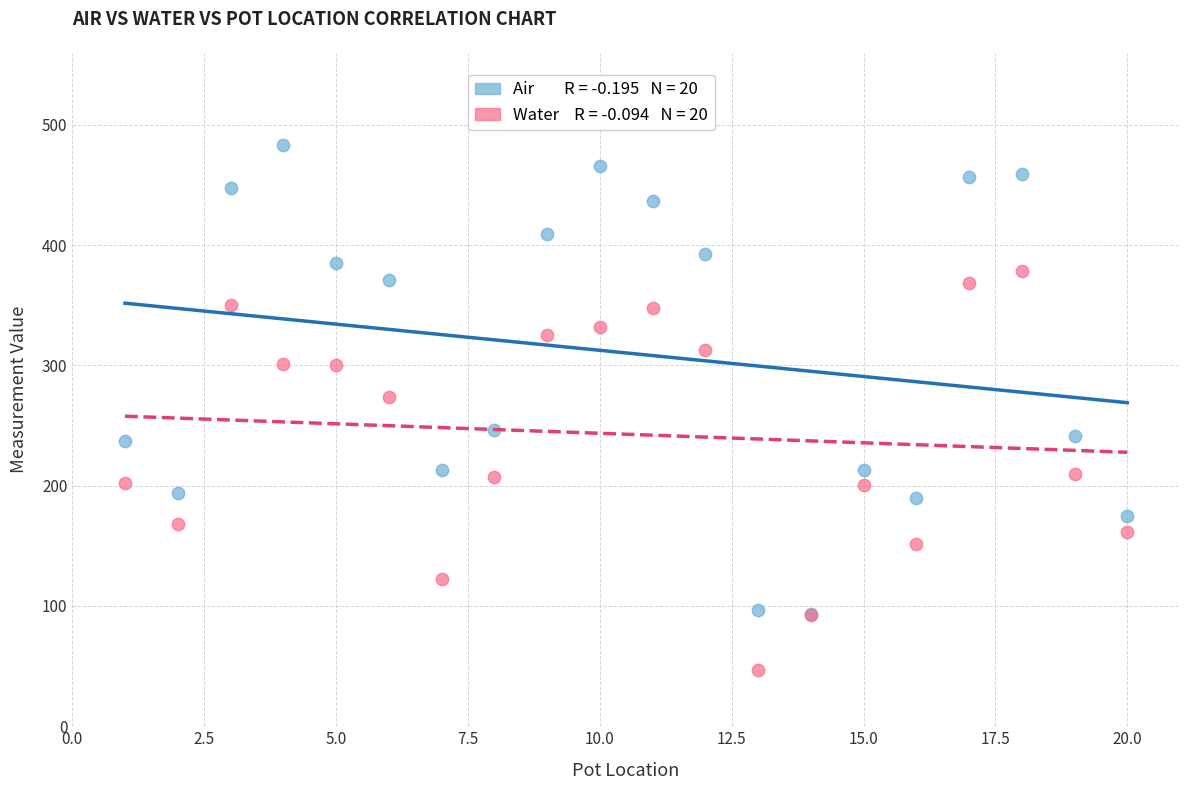

Across all series, what Y value is closest to 265?

274.1